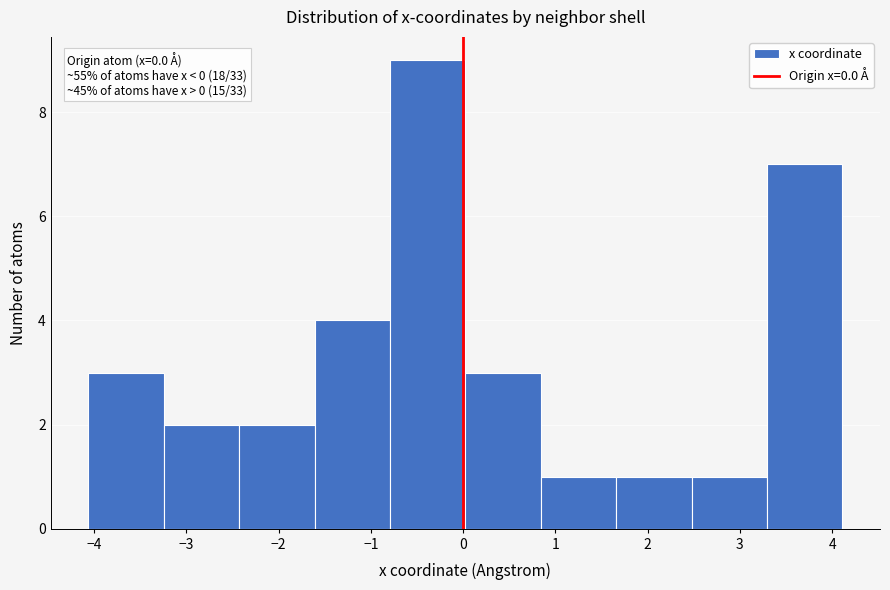

Over which range of the x-axis is the bar tallest?

-0.8 to 0.0